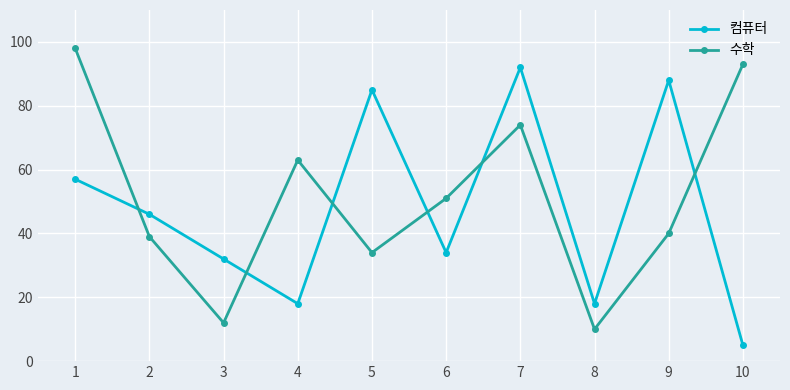

Reading left to right, list all the values displayed in this chart.

컴퓨터: 57	46	32	18	85	34	92	18	88	5
수학: 98	39	12	63	34	51	74	10	40	93